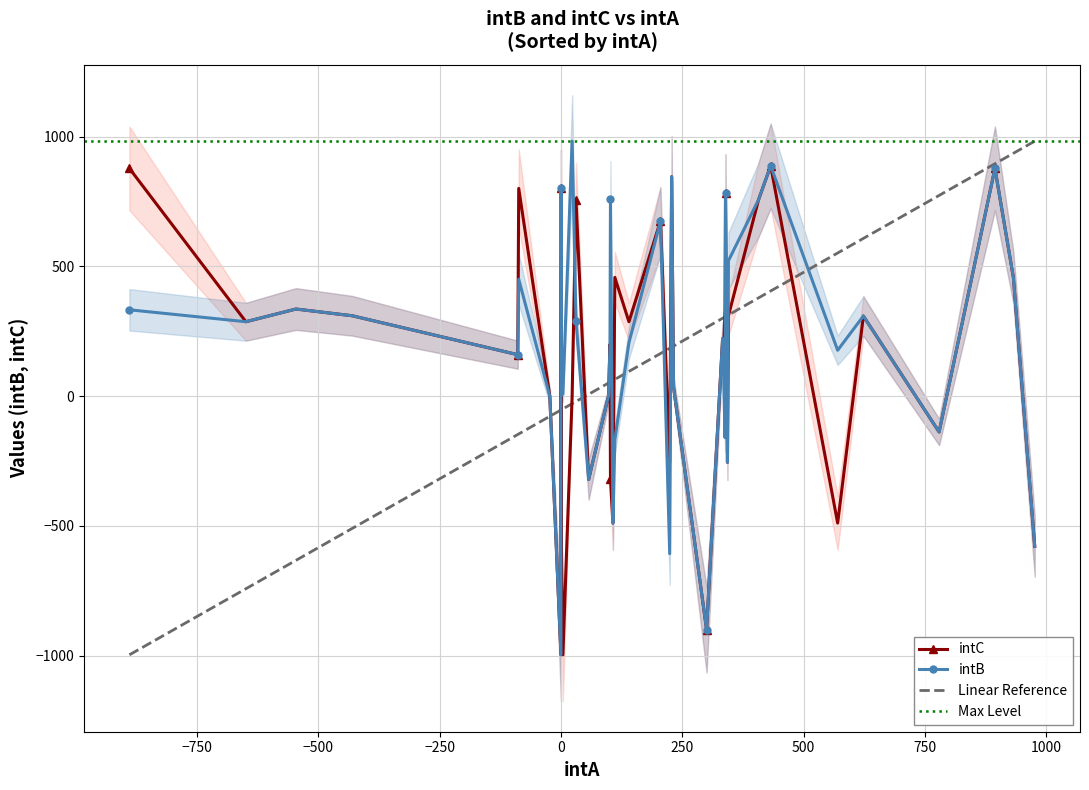

Is this an area chart (filled region under the line)?

No